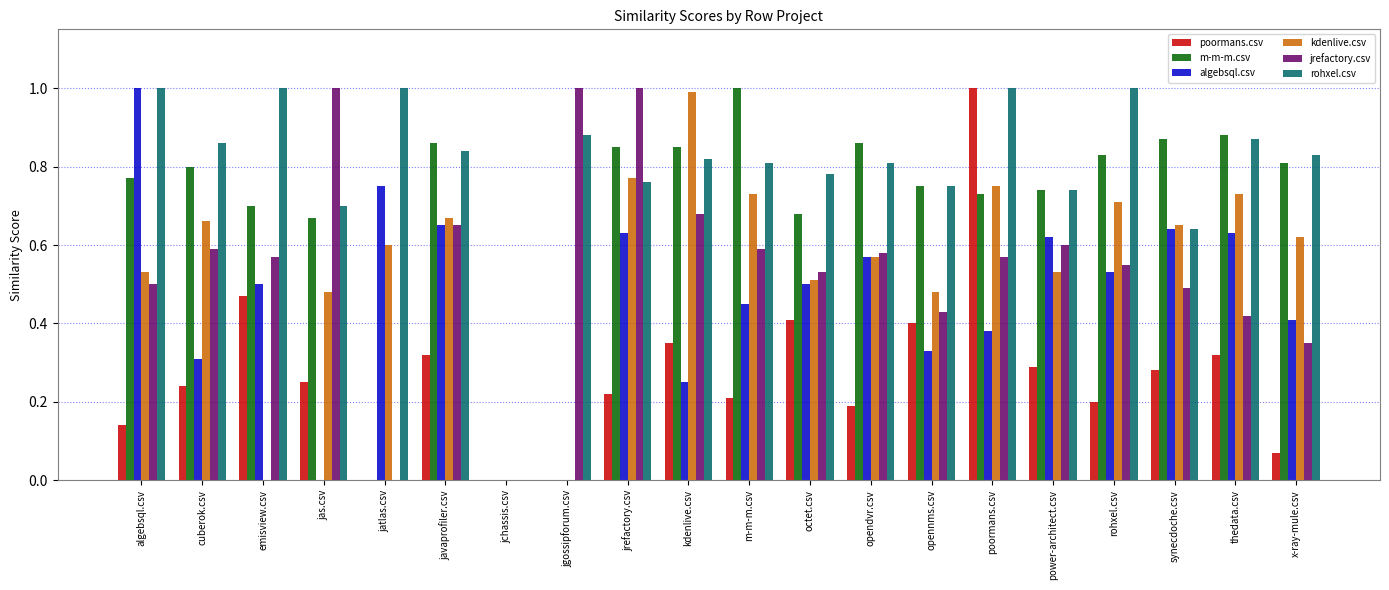

What is the greatest value displayed?

1.0